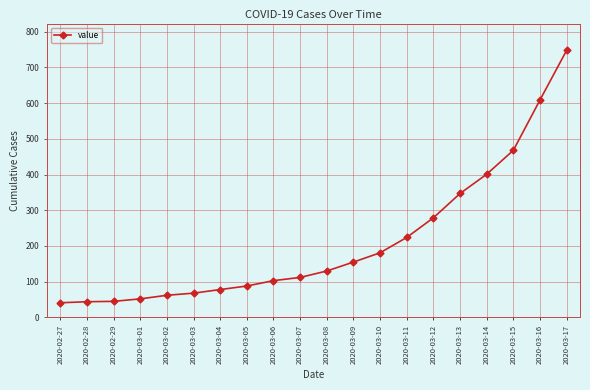

What position from the right is 2020-03-14?

4